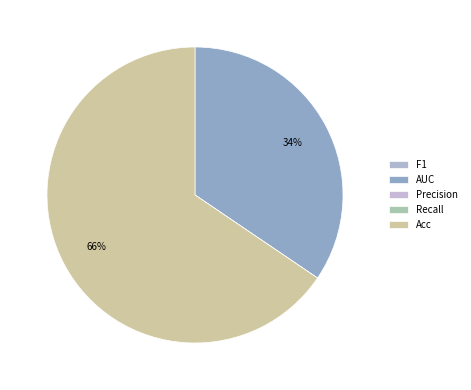

How many segments does this pie chart have?

5